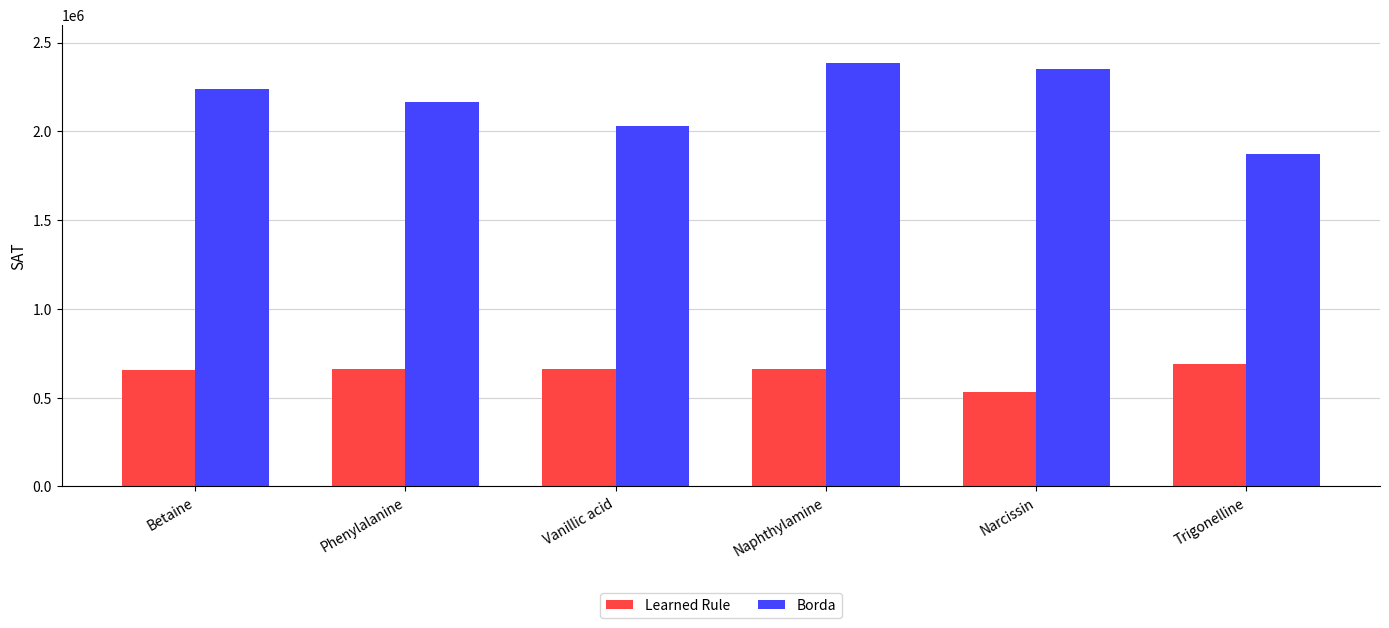

List the series in order of their peak value, highest first.

Borda, Learned Rule